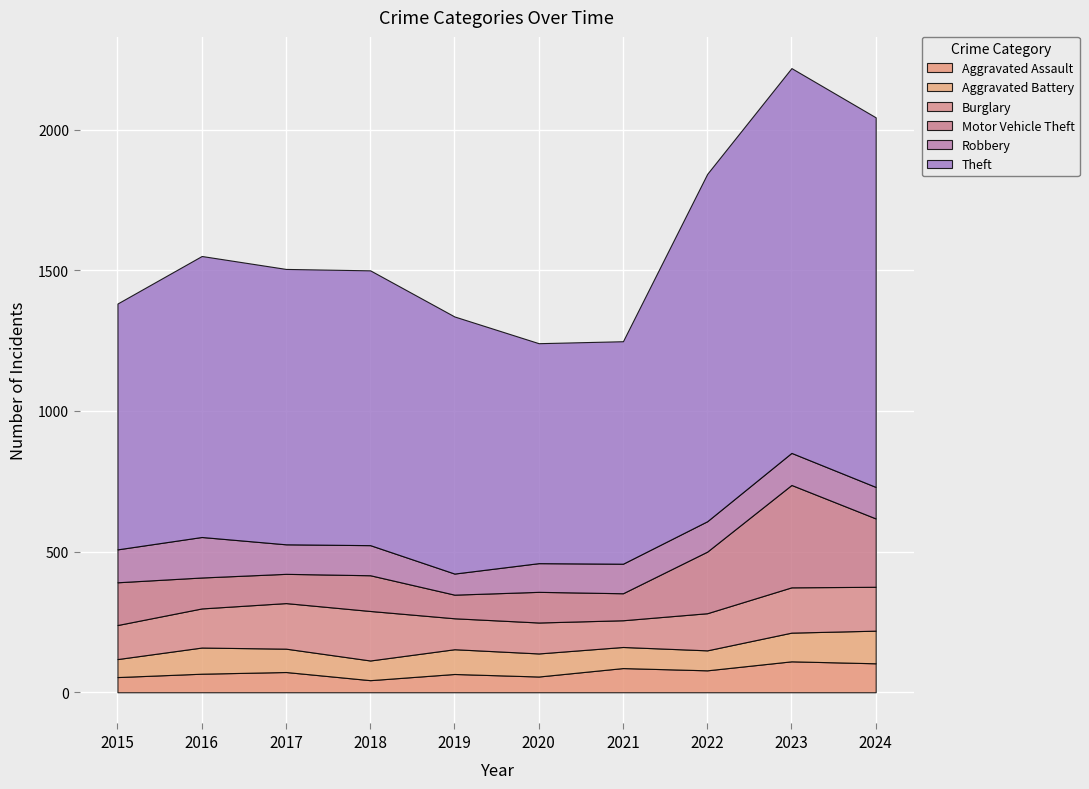

In Aggravated Assault, how many points are higher than both neighbors (excluding endpoints)?

4